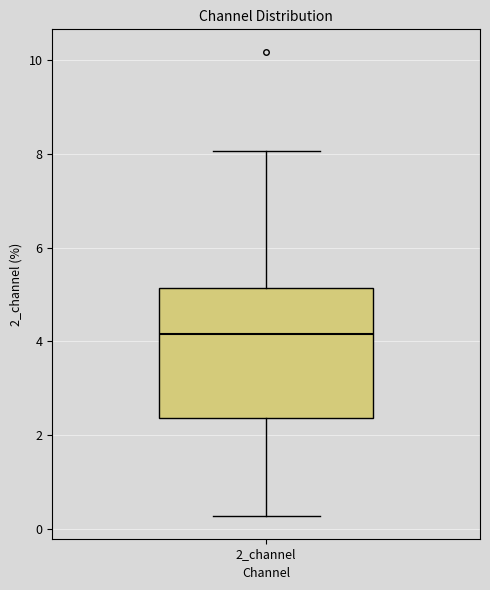

Read this box plot against the y-axis: the position of the median line, the range covered by the box, and the ends of both whiskers. The values are not printed on the chart, so give them approximately, as read against the axis.

median 4.2, box 2.4 to 5.2, whiskers 0.2 to 8.0